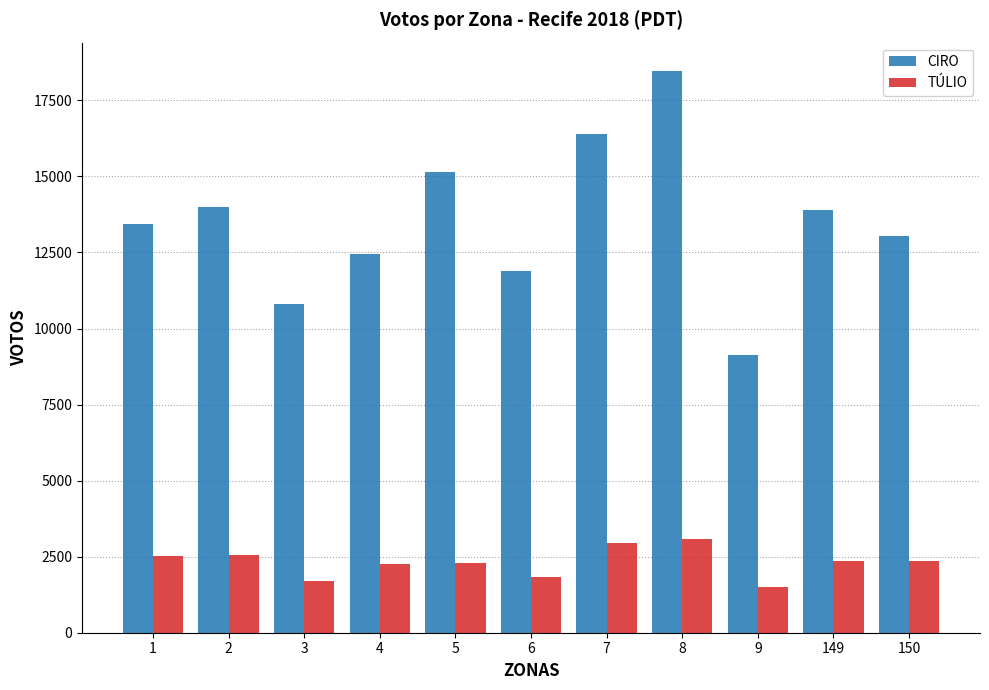

Between 2 and 9, which series saw the biggest shift?

CIRO